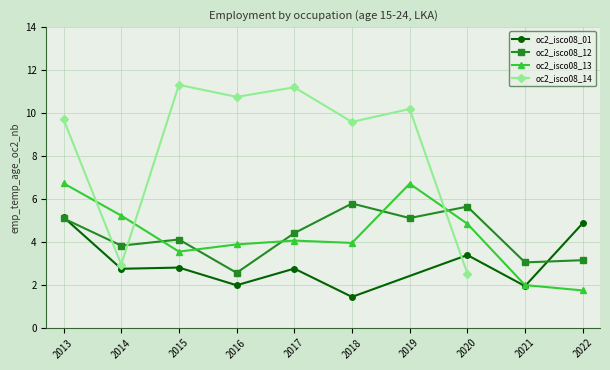

In oc2_isco08_01, how many points are higher than both neighbors (excluding endpoints)?

3